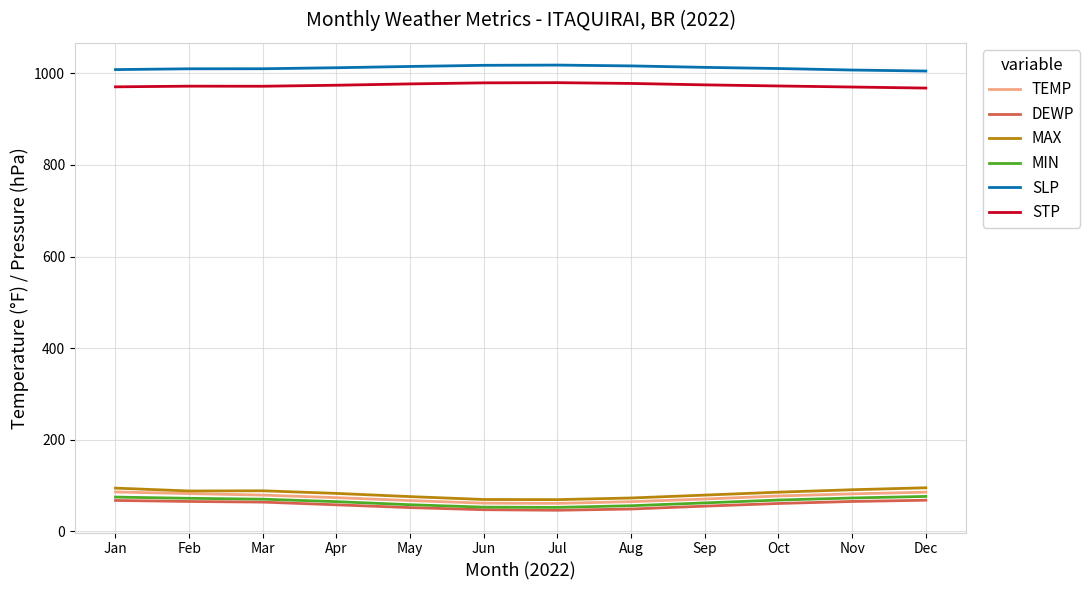

True or false: SLP and TEMP intersect in this chart.

False